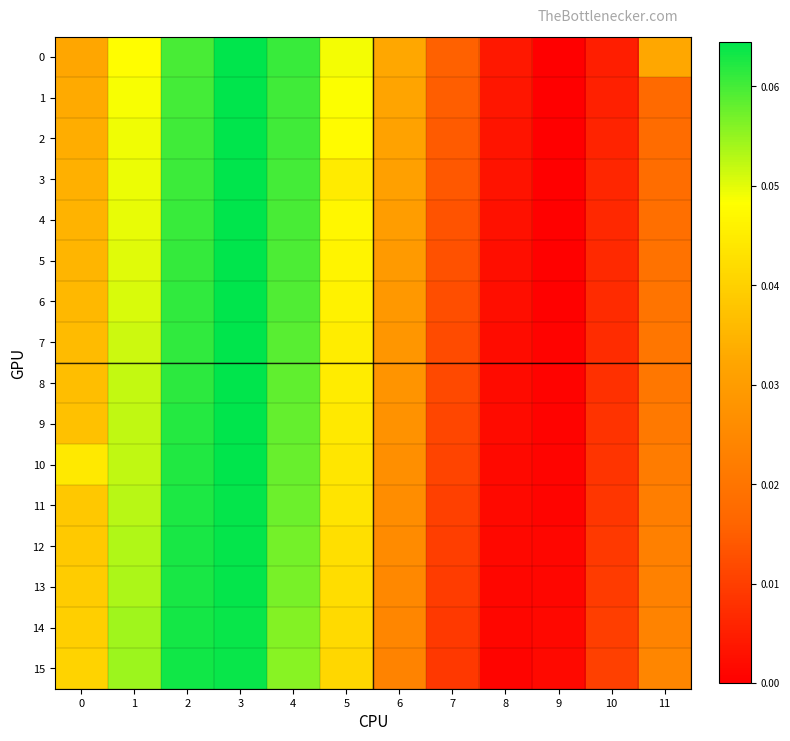

Reading left to right, transcribe all the data shown in this chart.

0: 0=0.0	1=0.0	2=0.1	3=0.1	4=0.1	5=0.0	6=0.0	7=0.0	8=0.0	9=0.0	10=0.0	11=0.0
1: 0=0.0	1=0.0	2=0.1	3=0.1	4=0.1	5=0.0	6=0.0	7=0.0	8=0.0	9=0.0	10=0.0	11=0.0
2: 0=0.0	1=0.0	2=0.1	3=0.1	4=0.1	5=0.0	6=0.0	7=0.0	8=0.0	9=0.0	10=0.0	11=0.0
3: 0=0.0	1=0.0	2=0.1	3=0.1	4=0.1	5=0.0	6=0.0	7=0.0	8=0.0	9=0.0	10=0.0	11=0.0
4: 0=0.0	1=0.0	2=0.1	3=0.1	4=0.1	5=0.0	6=0.0	7=0.0	8=0.0	9=0.0	10=0.0	11=0.0
5: 0=0.0	1=0.1	2=0.1	3=0.1	4=0.1	5=0.0	6=0.0	7=0.0	8=0.0	9=0.0	10=0.0	11=0.0
6: 0=0.0	1=0.1	2=0.1	3=0.1	4=0.1	5=0.0	6=0.0	7=0.0	8=0.0	9=0.0	10=0.0	11=0.0
7: 0=0.0	1=0.1	2=0.1	3=0.1	4=0.1	5=0.0	6=0.0	7=0.0	8=0.0	9=0.0	10=0.0	11=0.0
8: 0=0.0	1=0.1	2=0.1	3=0.1	4=0.1	5=0.0	6=0.0	7=0.0	8=0.0	9=0.0	10=0.0	11=0.0
9: 0=0.0	1=0.1	2=0.1	3=0.1	4=0.1	5=0.0	6=0.0	7=0.0	8=0.0	9=0.0	10=0.0	11=0.0
10: 0=0.0	1=0.1	2=0.1	3=0.1	4=0.1	5=0.0	6=0.0	7=0.0	8=0.0	9=0.0	10=0.0	11=0.0
11: 0=0.0	1=0.1	2=0.1	3=0.1	4=0.1	5=0.0	6=0.0	7=0.0	8=0.0	9=0.0	10=0.0	11=0.0
12: 0=0.0	1=0.1	2=0.1	3=0.1	4=0.1	5=0.0	6=0.0	7=0.0	8=0.0	9=0.0	10=0.0	11=0.0
13: 0=0.0	1=0.1	2=0.1	3=0.1	4=0.1	5=0.0	6=0.0	7=0.0	8=0.0	9=0.0	10=0.0	11=0.0
14: 0=0.0	1=0.1	2=0.1	3=0.1	4=0.1	5=0.0	6=0.0	7=0.0	8=0.0	9=0.0	10=0.0	11=0.0
15: 0=0.0	1=0.1	2=0.1	3=0.1	4=0.1	5=0.0	6=0.0	7=0.0	8=0.0	9=0.0	10=0.0	11=0.0